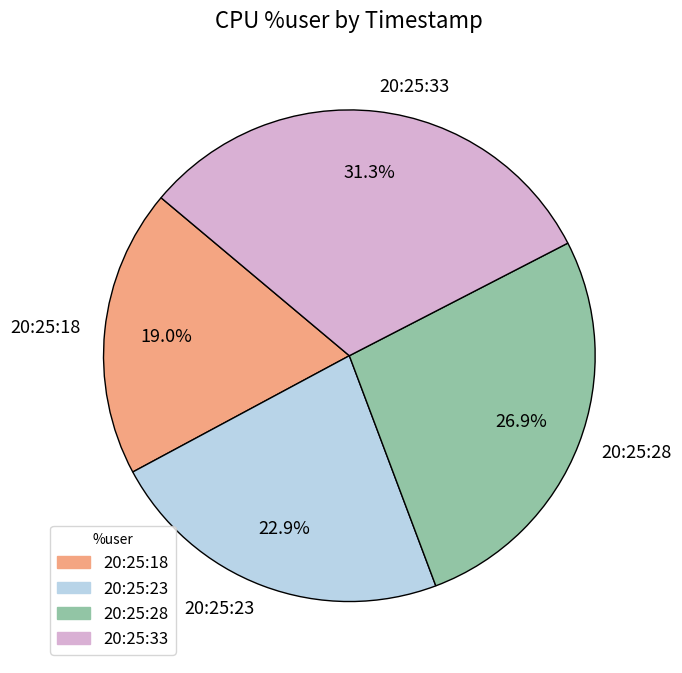

To the nearest percent, what is the difference between the largest and smallest slice percentages?

12%